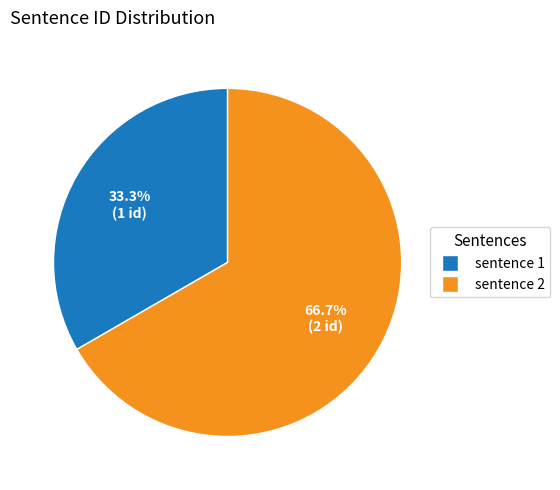

What is the smallest slice in the pie chart?

sentence 1